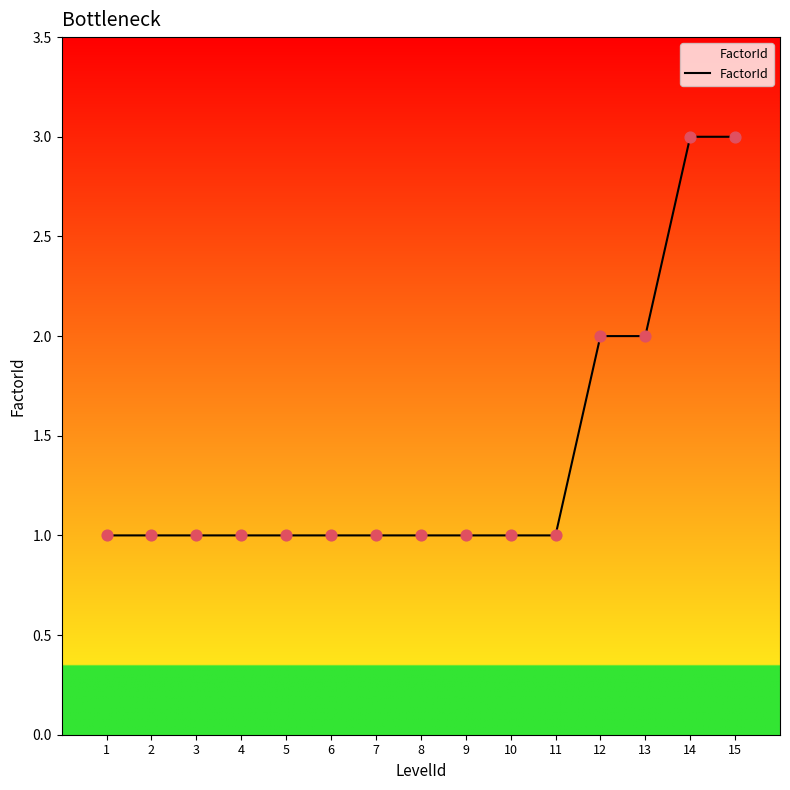

Approximately how many times larger is the value at 1 compared to 9?

1.0